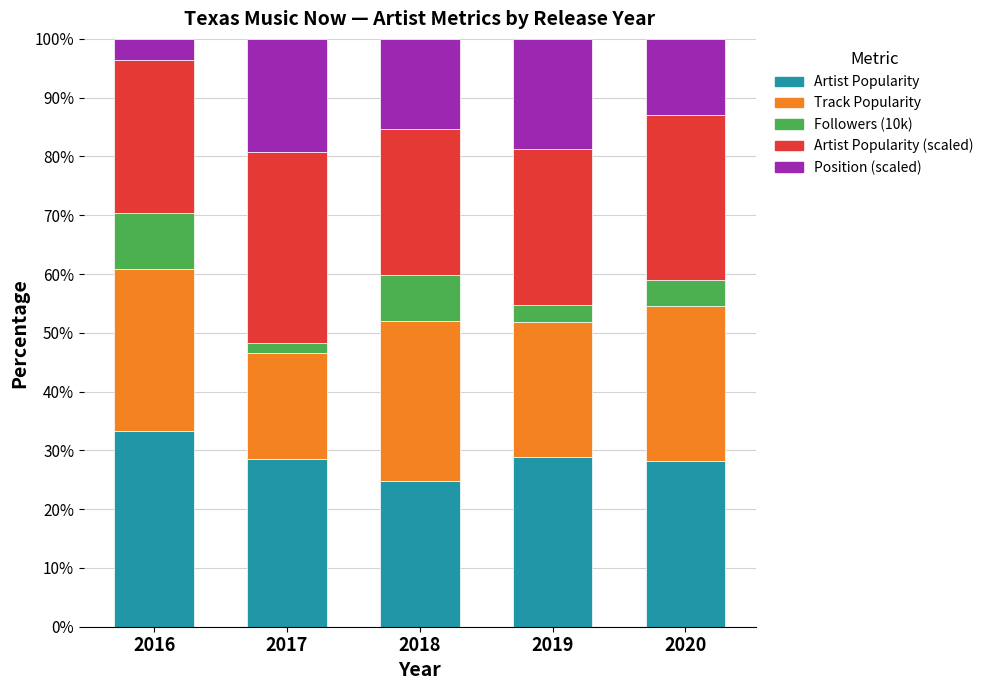

What is the total value across all series at 2020?

100.0